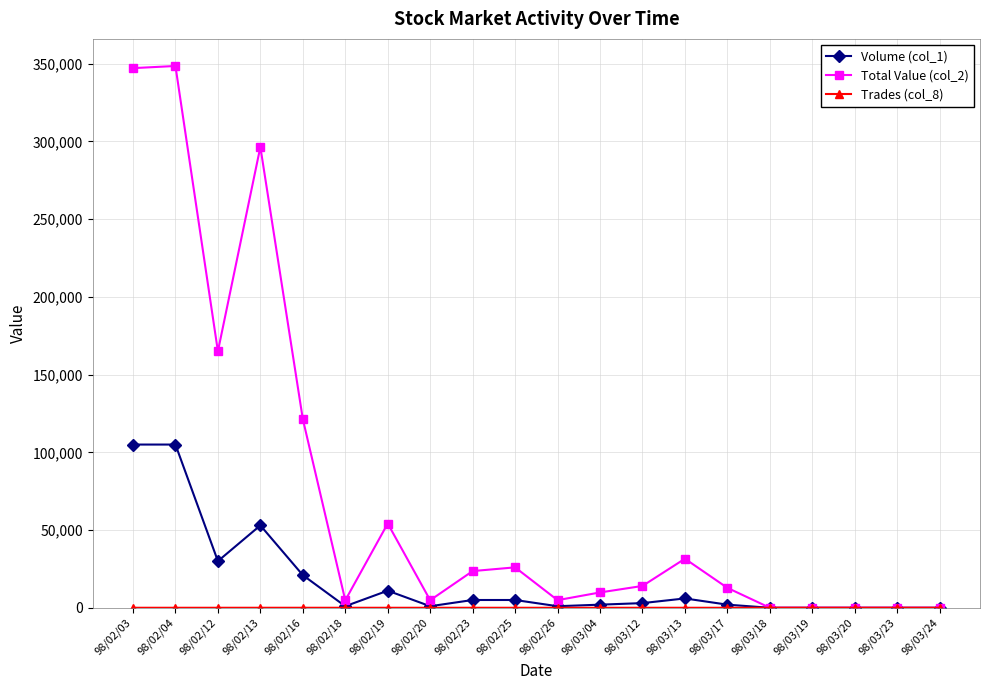

What is the label of the 4th point from the right?

98/03/19